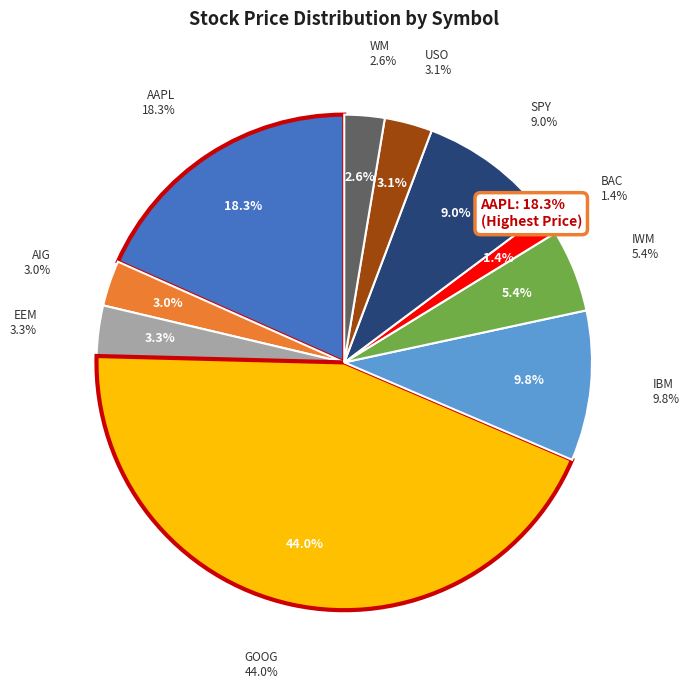

What percentage do SPY and GOOG together represent?

53.0%